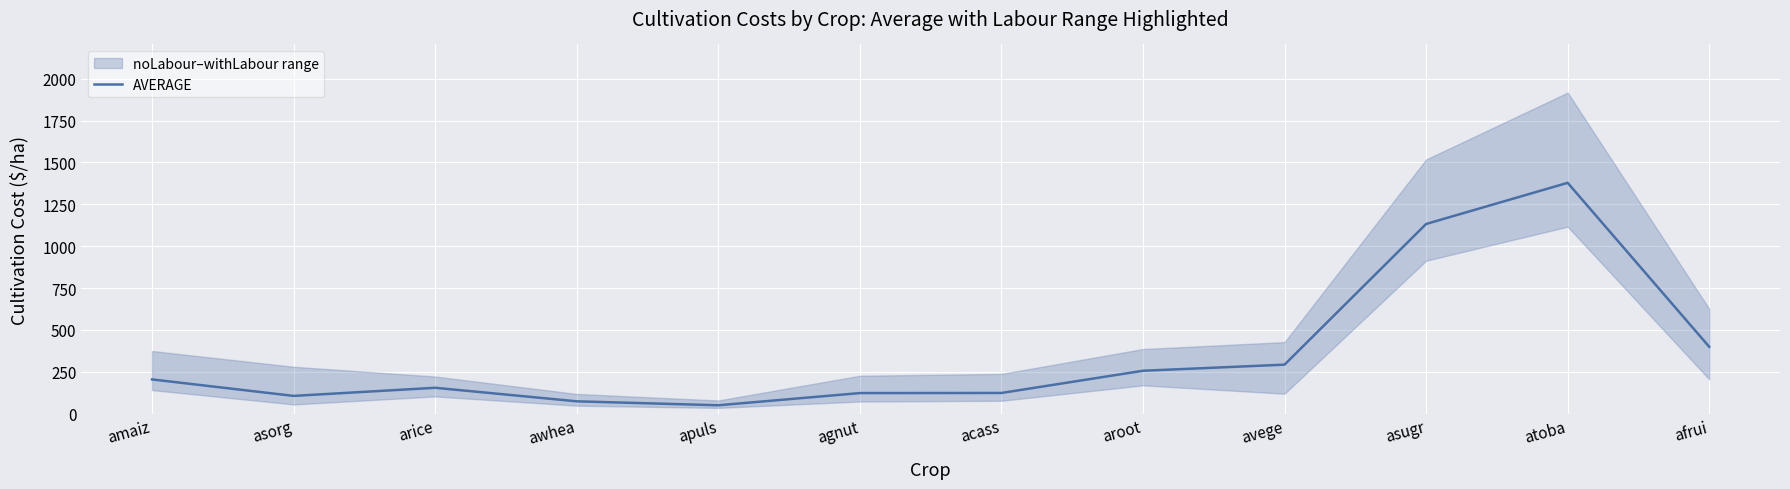

Reading left to right, extract all data points from this chart.

amaiz=204.2	asorg=105.9	arice=154.3	awhea=73.5	apuls=49.9	agnut=122.7	acass=123.4	aroot=256.0	avege=292.5	asugr=1132.3	atoba=1378.2	afrui=399.1